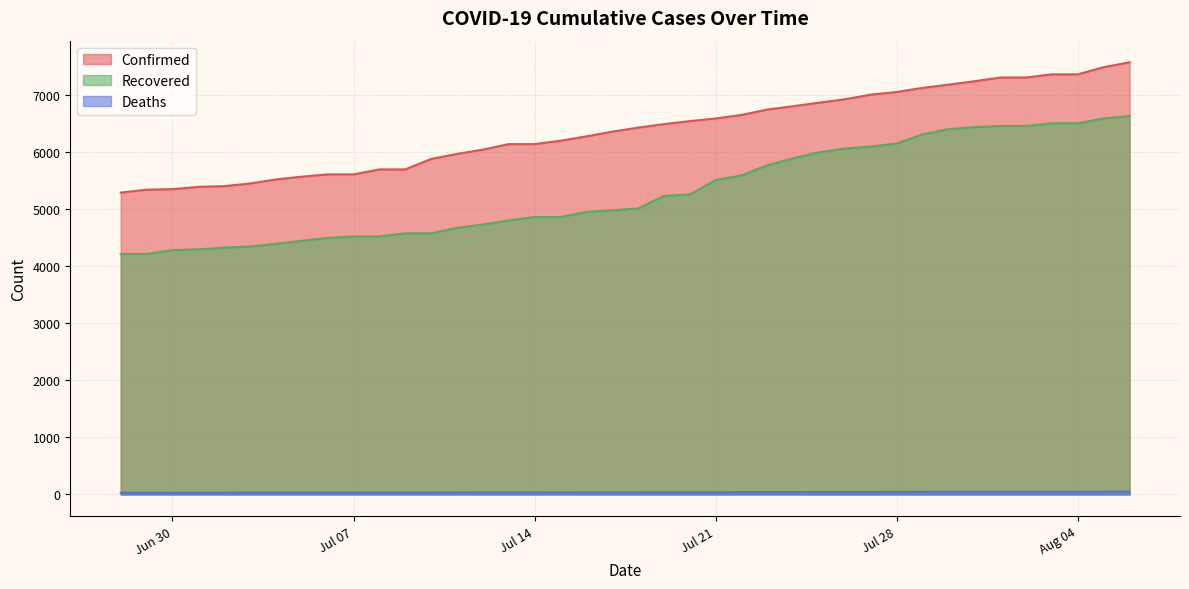

At which category does the chart reach its peak across all series?

2020-08-06